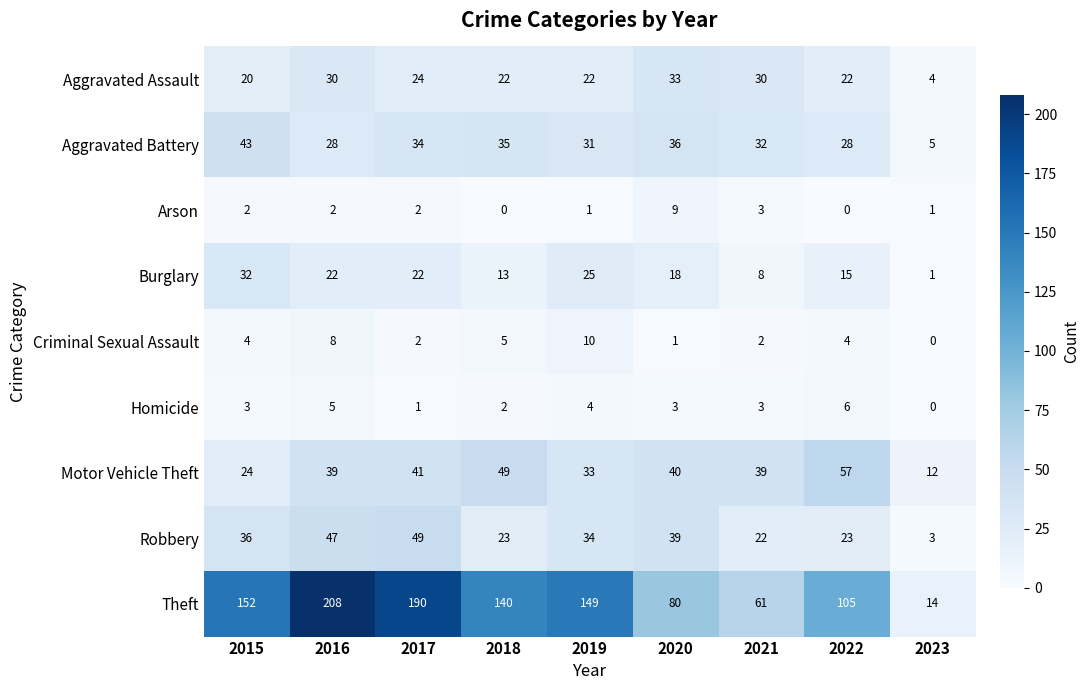

What is the total value across all series at 2022?

260